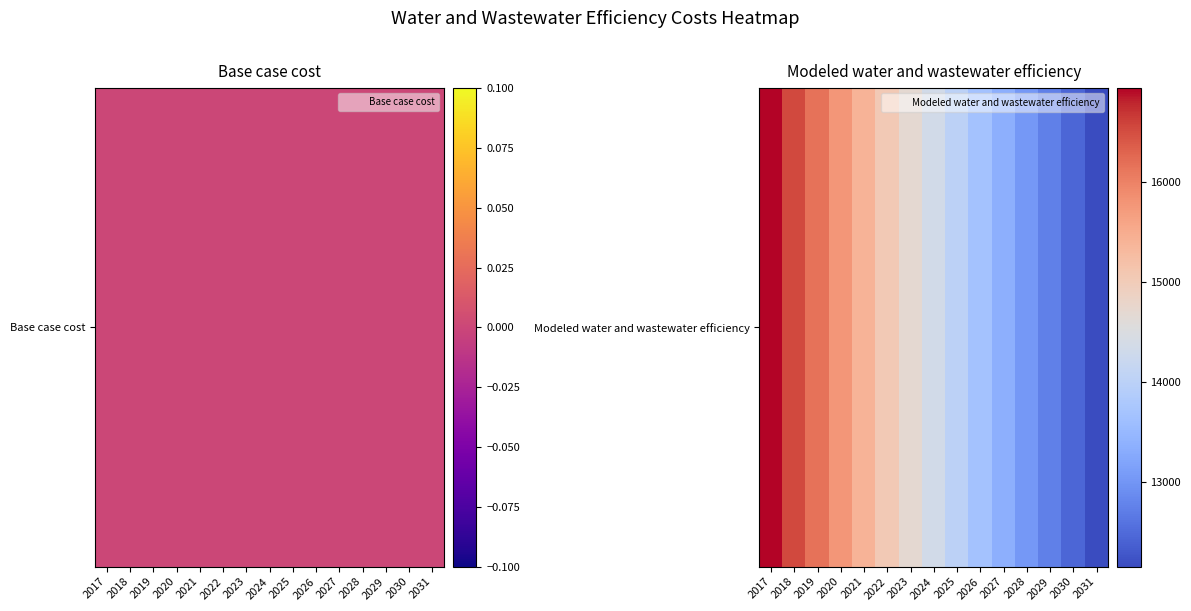

The value at 2028 is 13050.9. True or false?

True